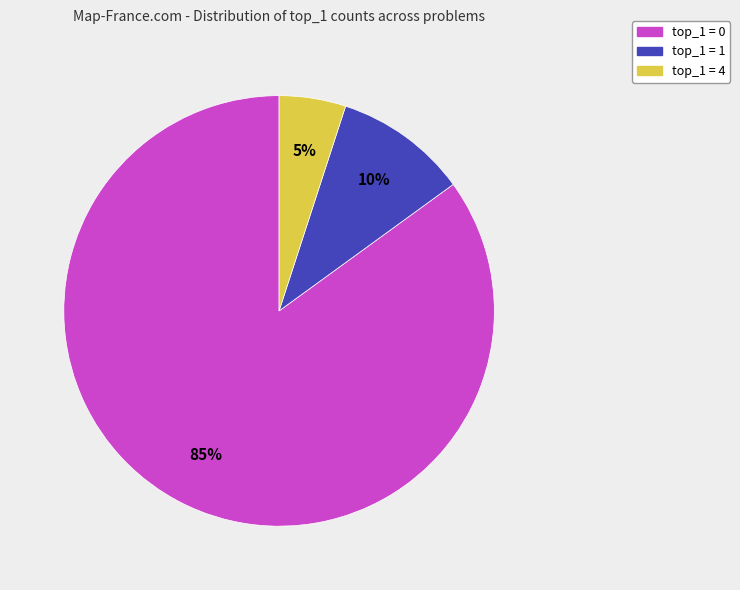

To the nearest percent, what is the difference between the largest and smallest slice percentages?

80%